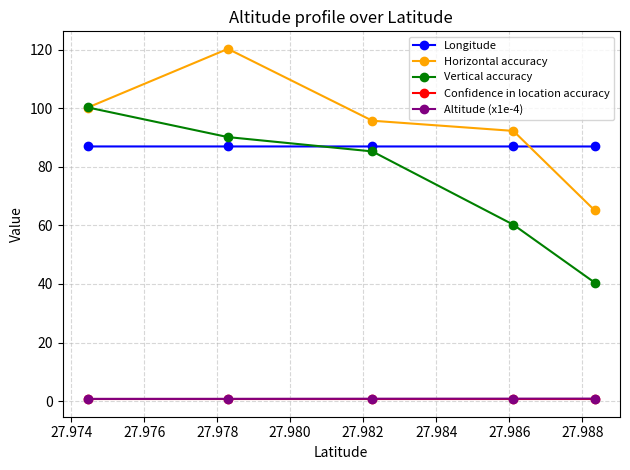

Is this an area chart (filled region under the line)?

No